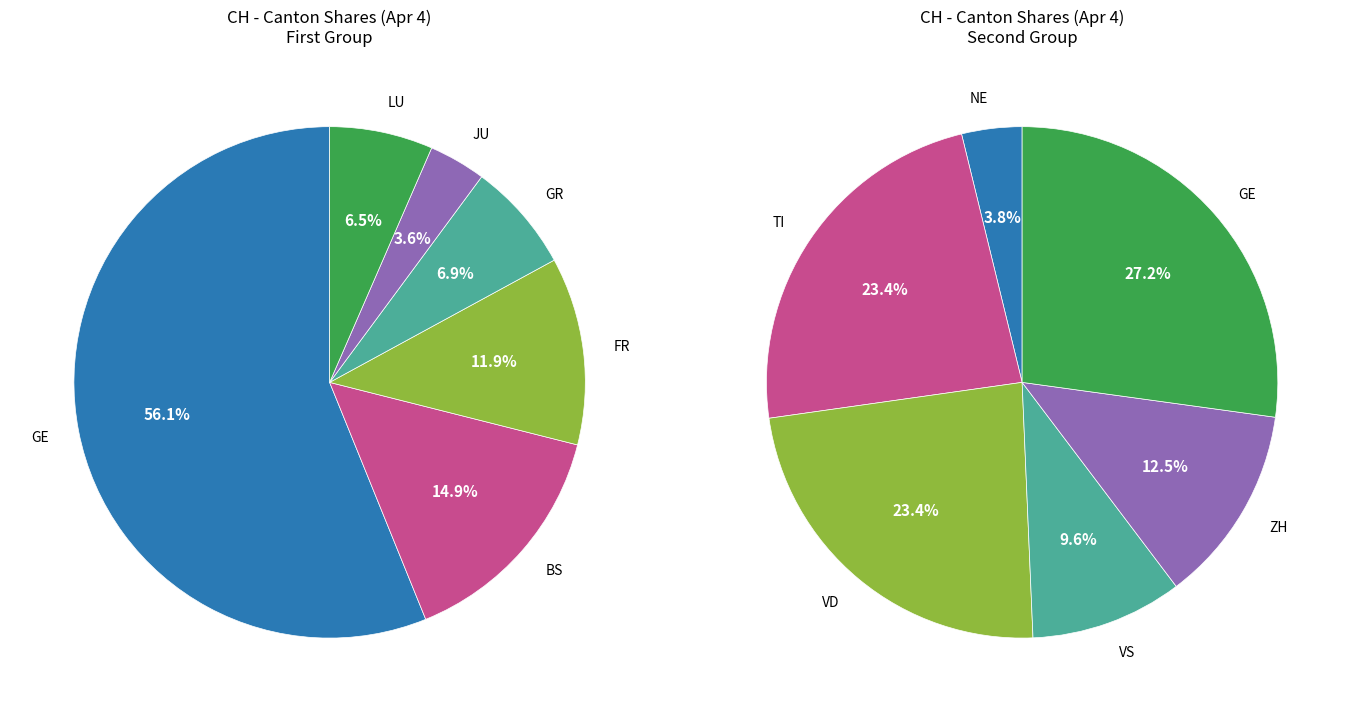

True or false: 2 accounts for 25% of the total.

False